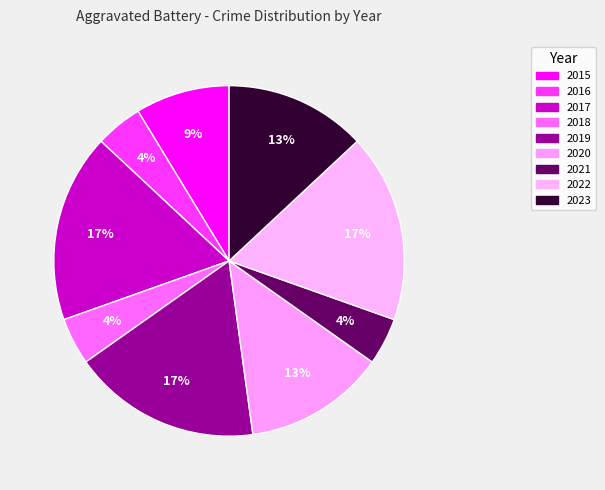

Approximately how many times larger is the value at 2016 compared to 2021?

1.0